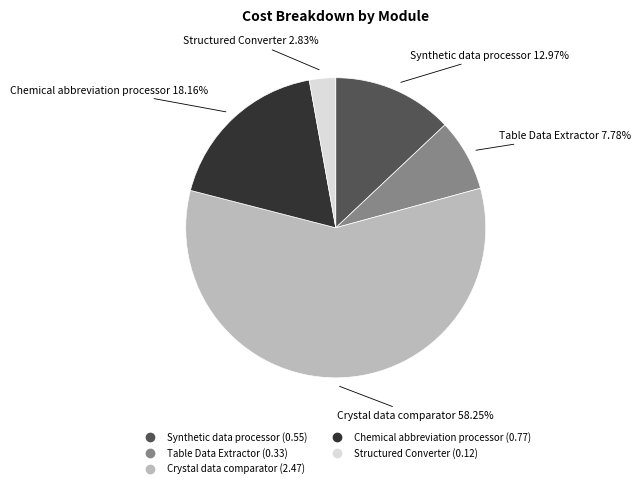

What portion of the pie excludes Synthetic data processor?

87.0%